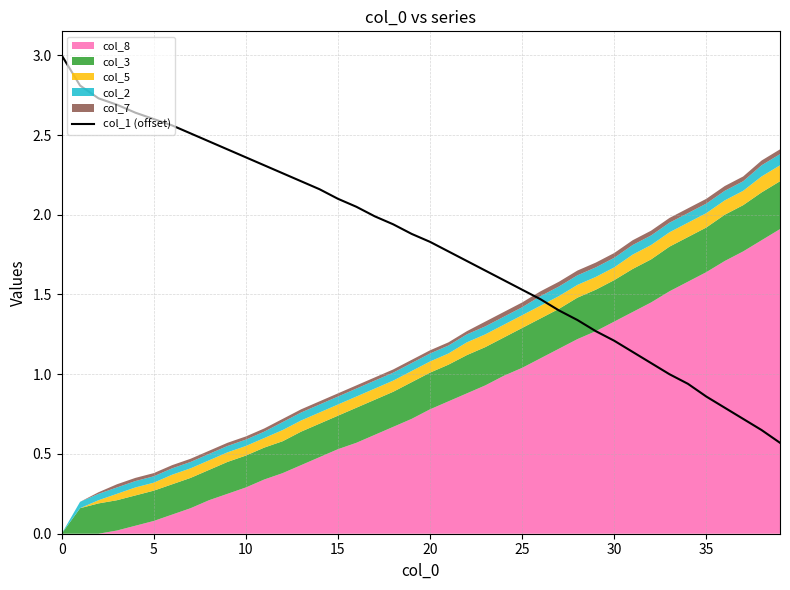

What is the change in value from 17 to 34?

-1.0